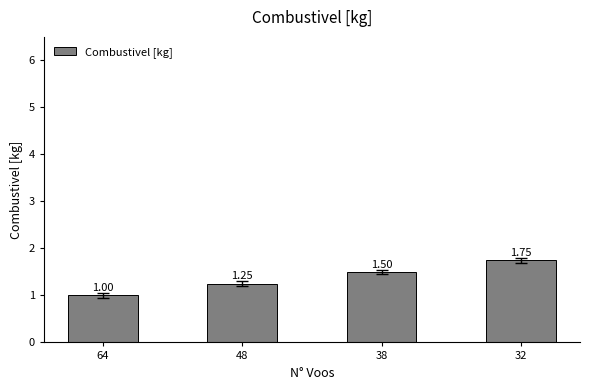

Approximately how many times larger is the value at 64 compared to 48?

0.8